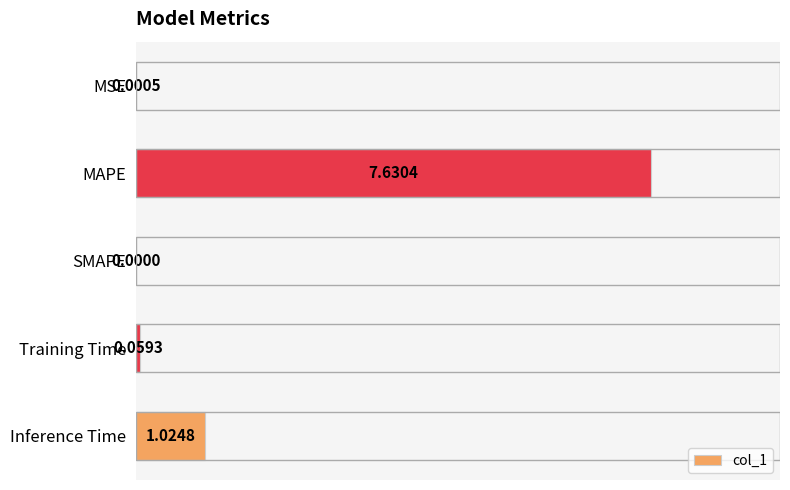

What is the sum of all values?

8.7